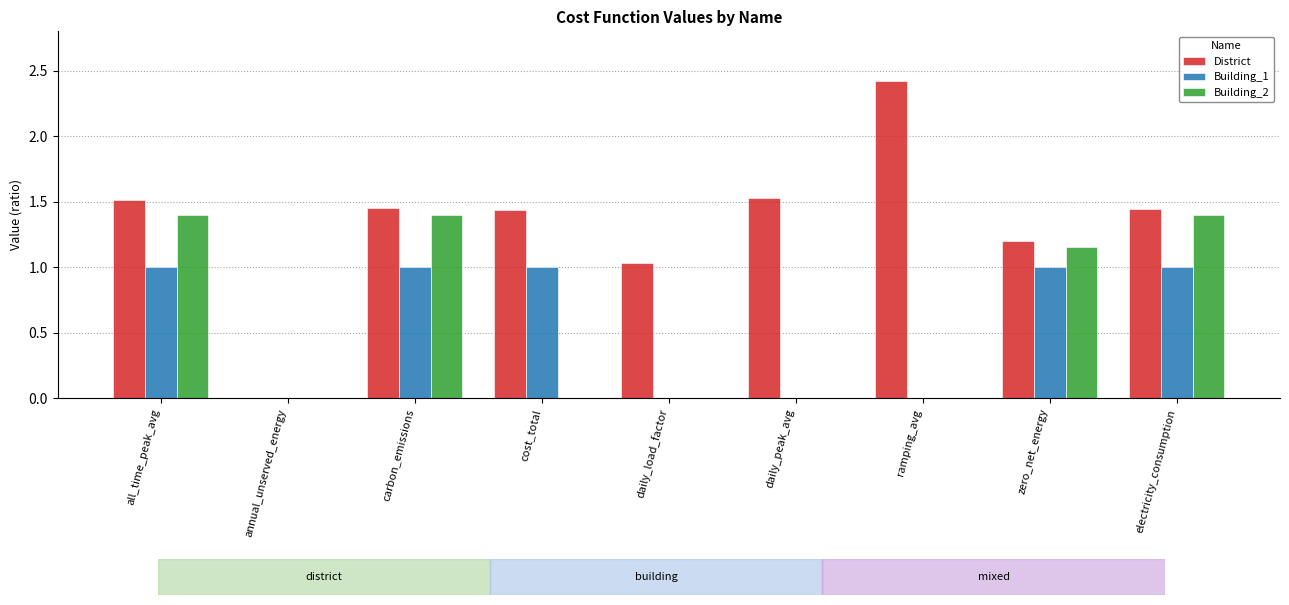

What is the total value across all series at zero_net_energy?

3.4